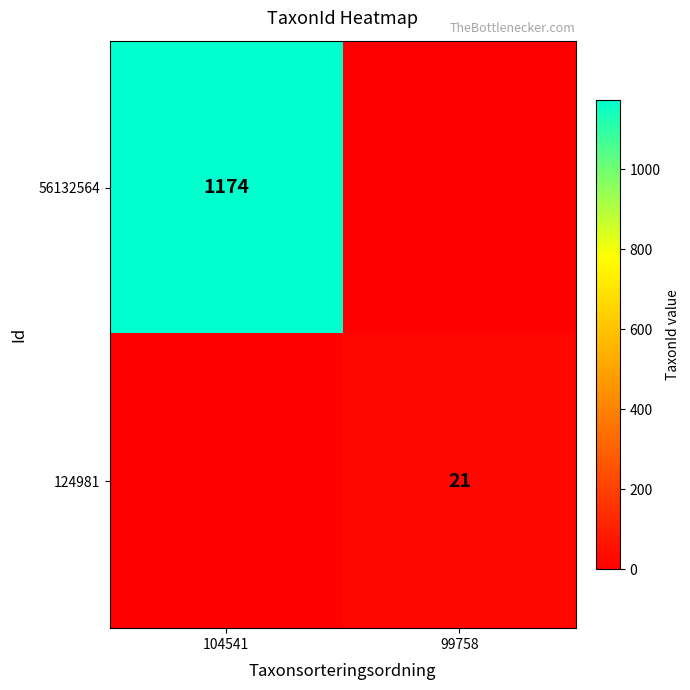

What is the total value across all series at 99758?

21